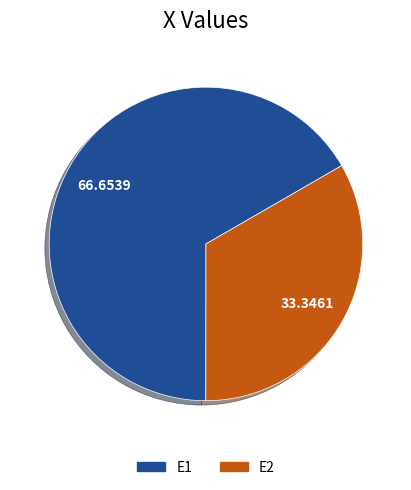

Which slice represents more than half of the pie?

E1